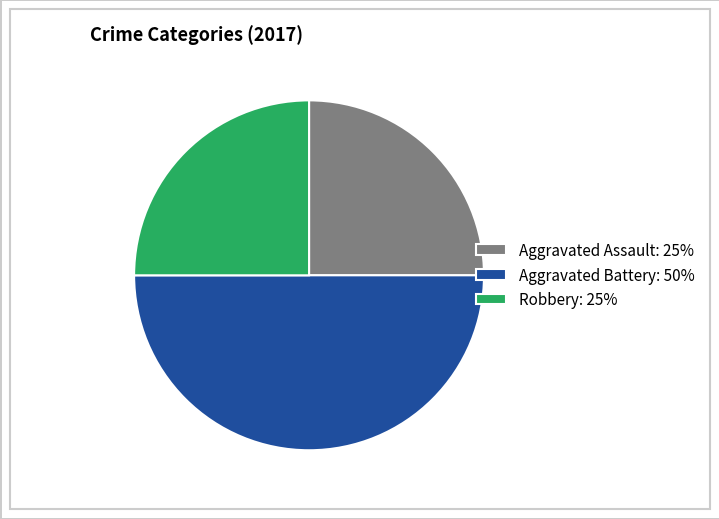

Between Aggravated Battery: 50% and Robbery: 25%, which is larger?

Aggravated Battery: 50%